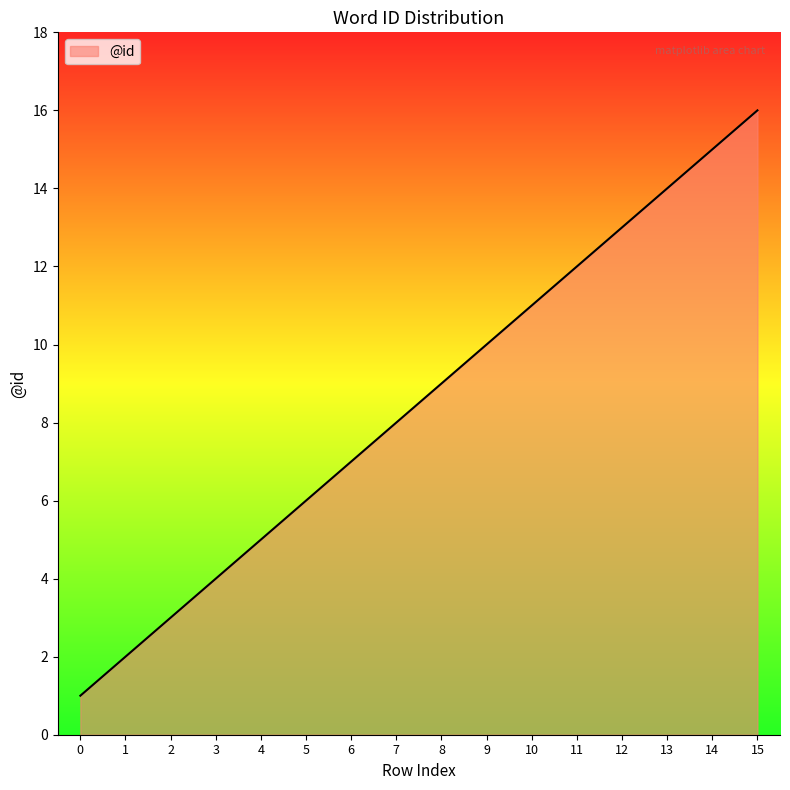

True or false: there are more than 0 points higher than both neighbors.

False